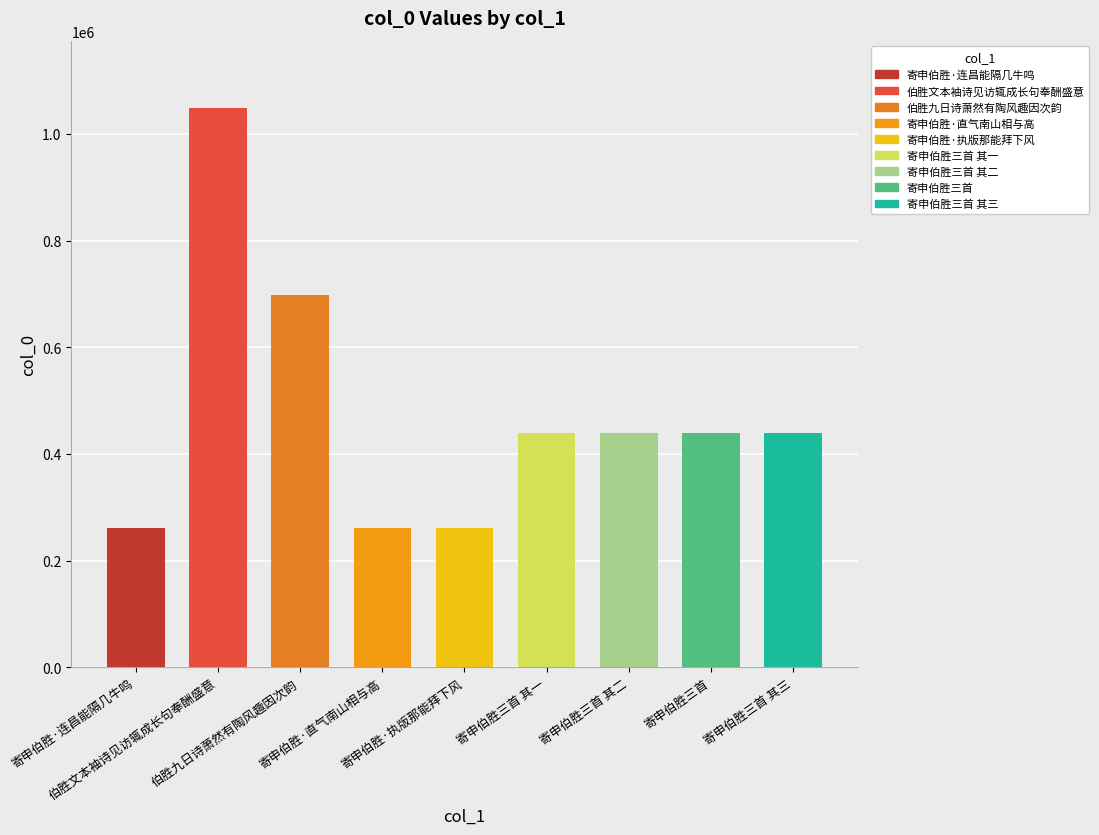

What is the greatest value displayed?

1048729